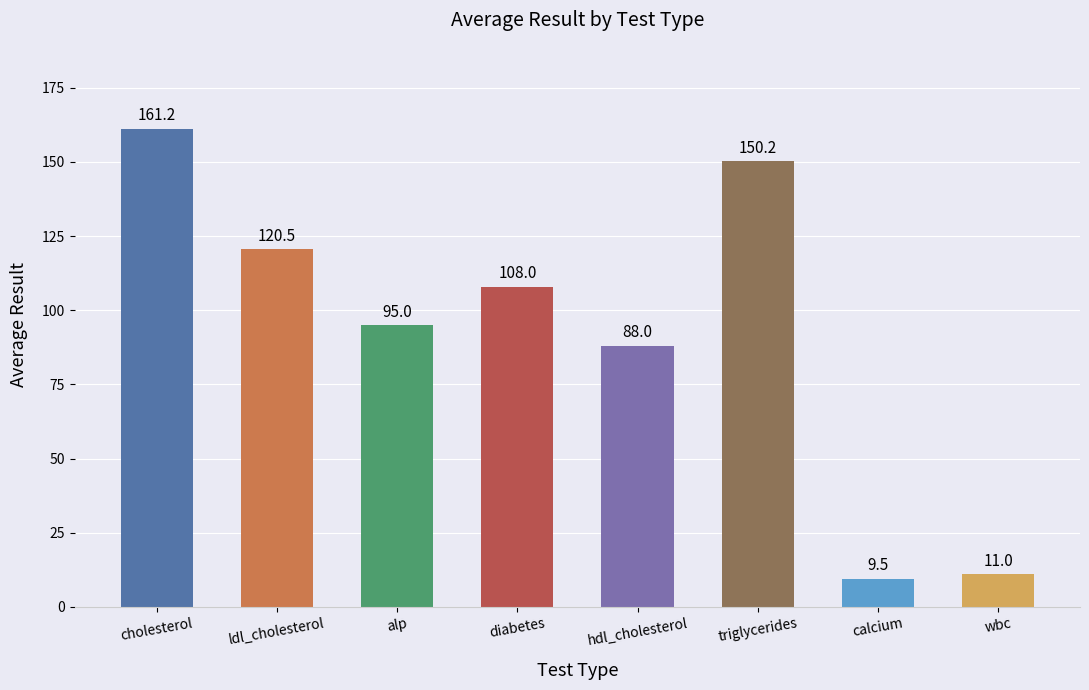

What is the label of the 5th bar from the left?

hdl_cholesterol